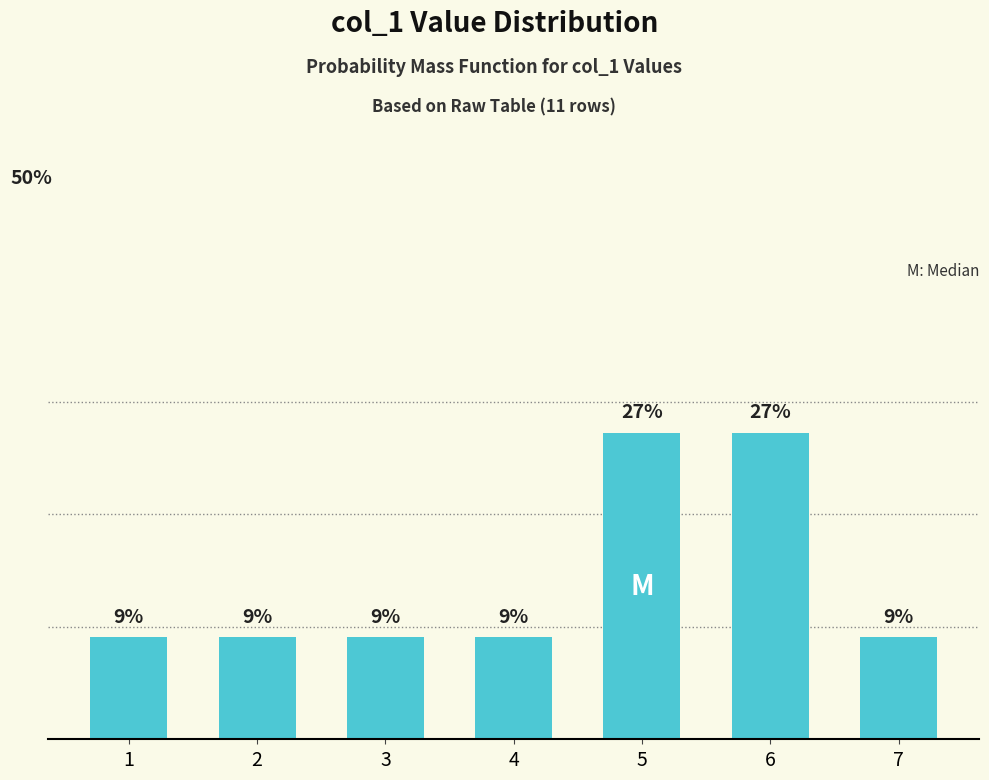

What value does the data have at 3?

0.1